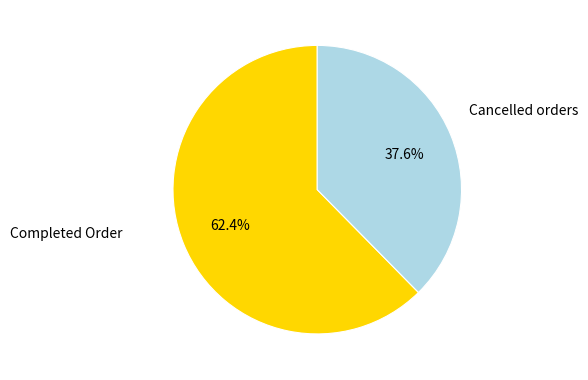

Which has a higher value, Completed Order or Cancelled orders?

Completed Order